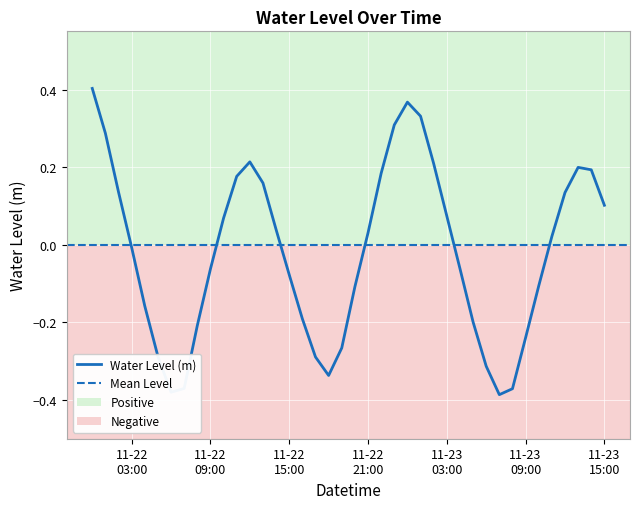

Does the chart display data point markers on the line(s)?

No